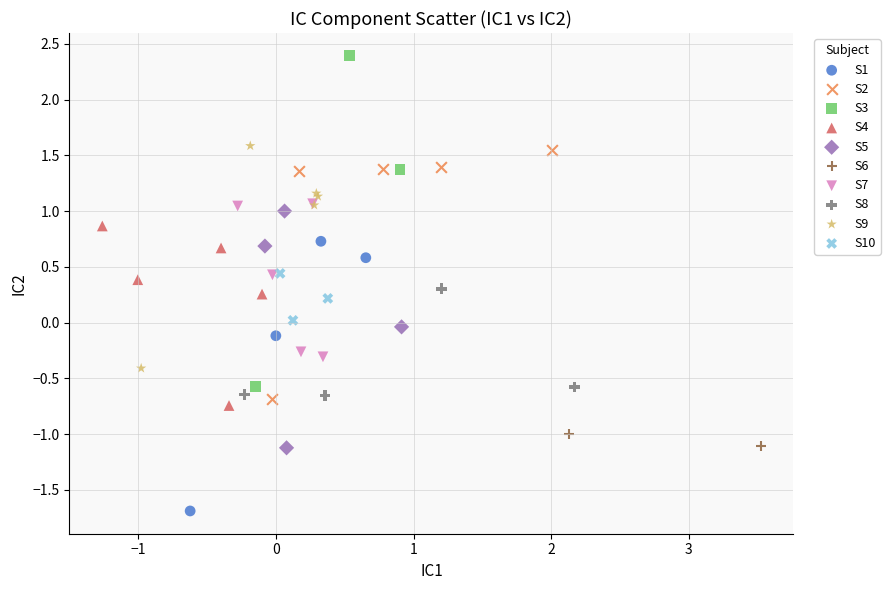

Which series contains the highest Y value?

S3